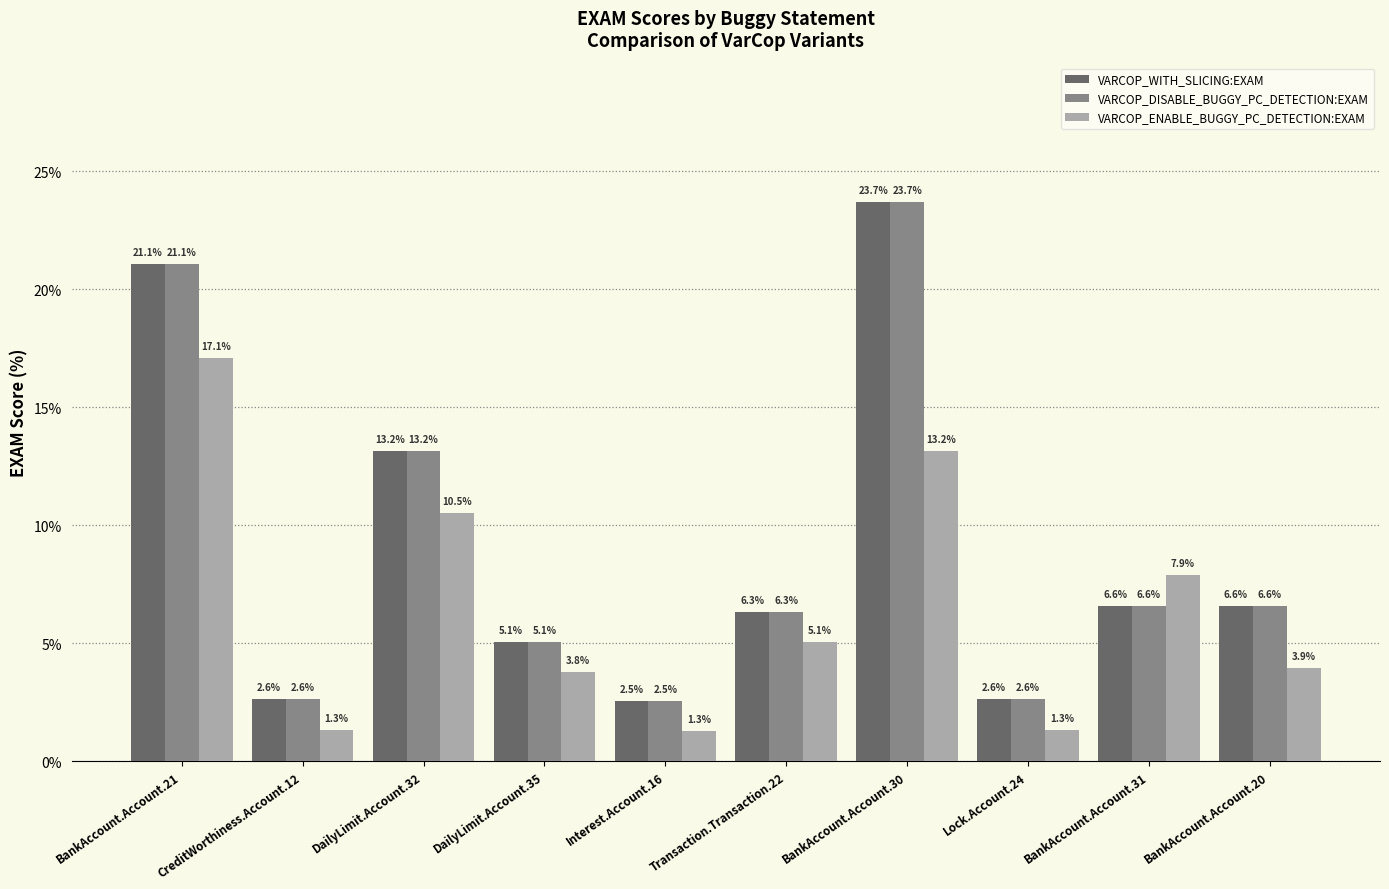

Is the value of VARCOP_WITH_SLICING:EXAM at BankAccount.Account.30 greater than the value of VARCOP_DISABLE_BUGGY_PC_DETECTION:EXAM at BankAccount.Account.21?

Yes